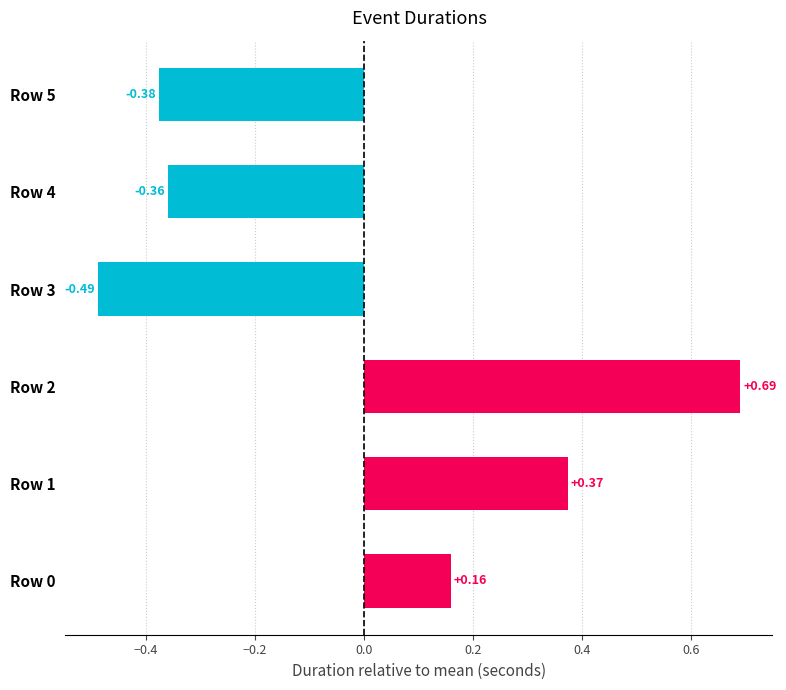

What is the difference between the maximum and minimum values?

1.2